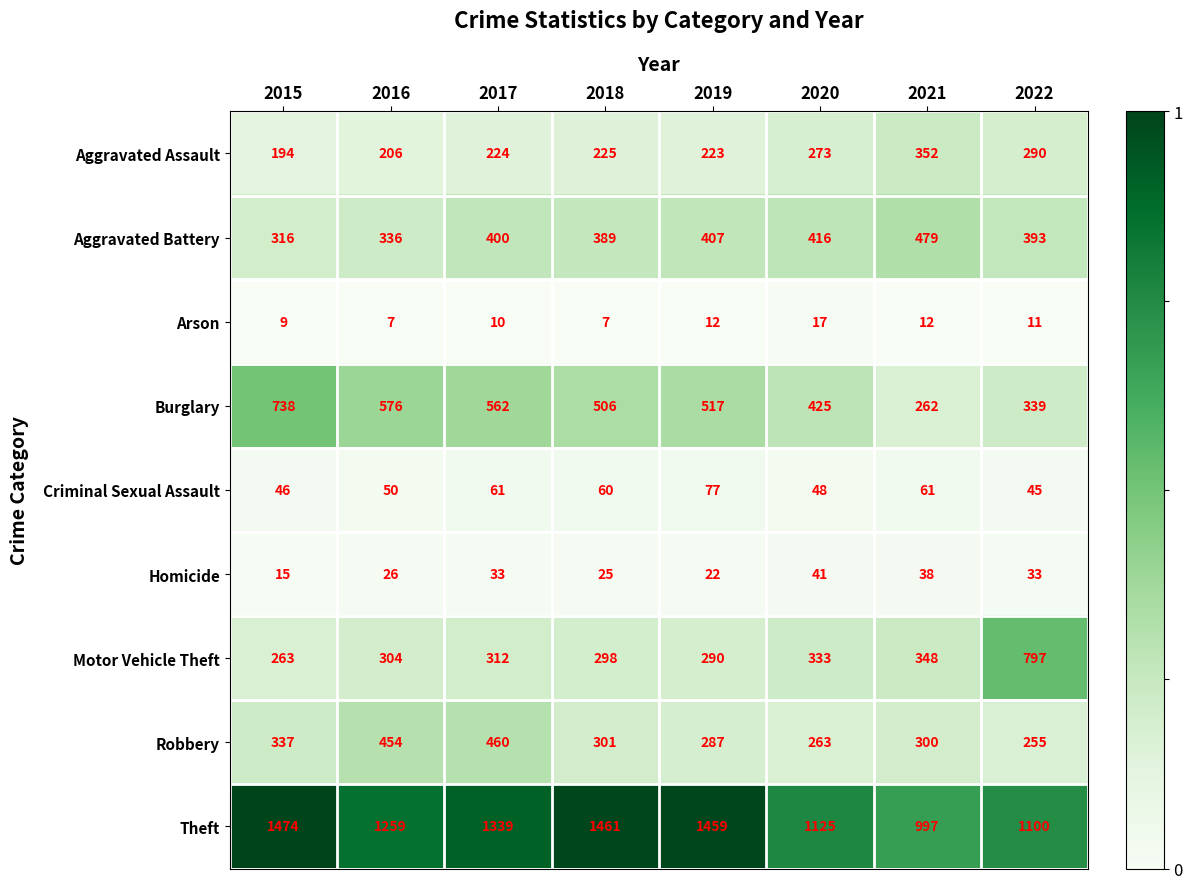

What is the difference between the highest and lowest values at 2018?

1454